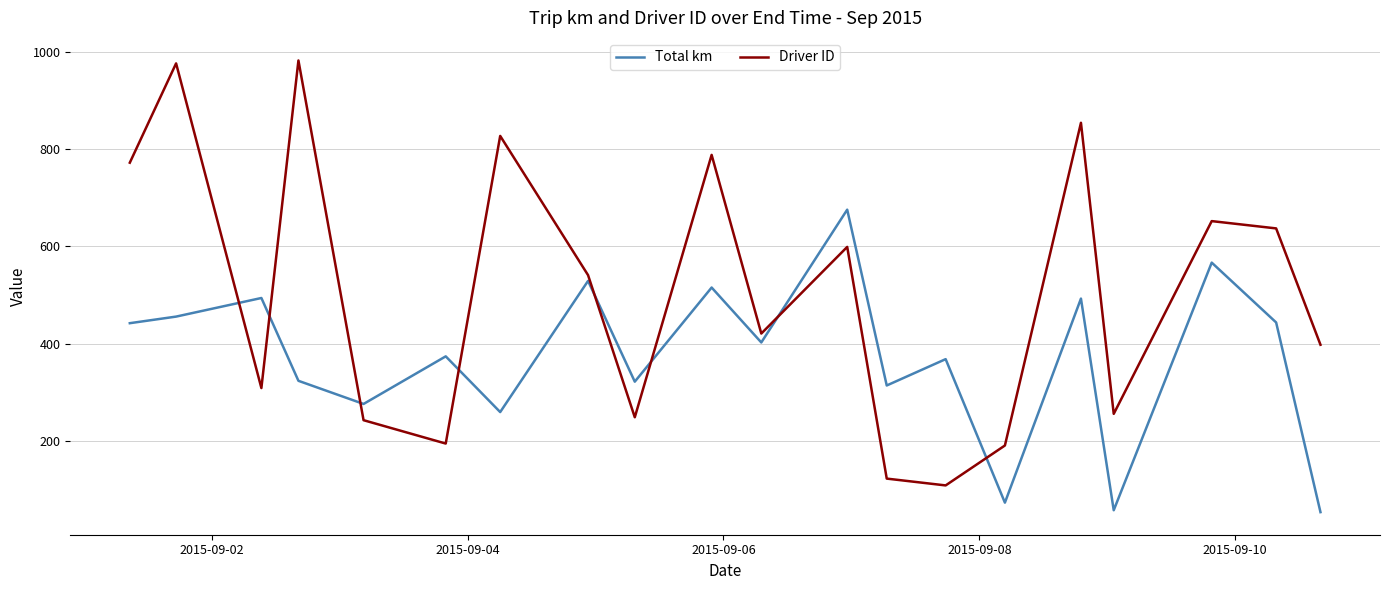

List the series in order of their overall mean, highest first.

Driver ID, Total km